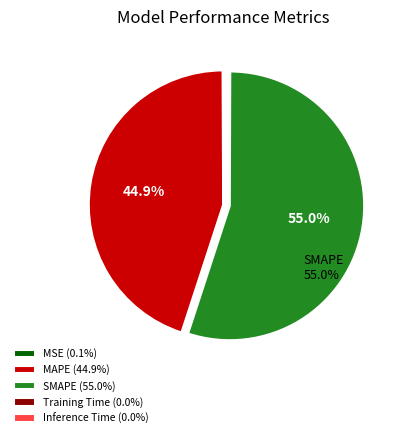

To the nearest percent, what portion does MAPE represent?

45%